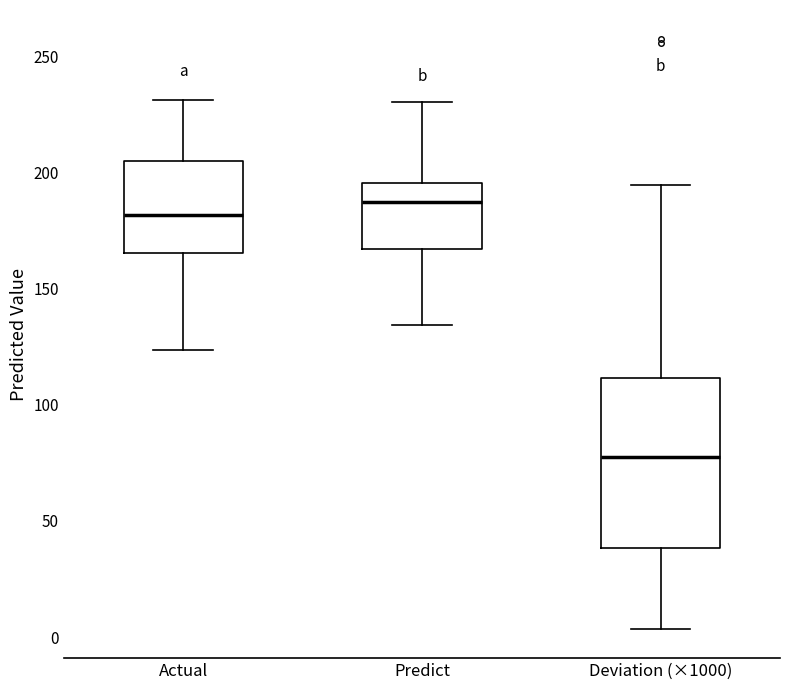

Reading left to right, read every box against the y-axis: the position of its median line, the range the box covers, and the ends of its whiskers. The values are not printed on the chart, so give them approximately, as read against the axis.

Actual: median 180, box 165 to 205, whiskers 125 to 230
Predict: median 185, box 165 to 195, whiskers 135 to 230
Deviation (×1000): median 75, box 40 to 110, whiskers 5 to 195